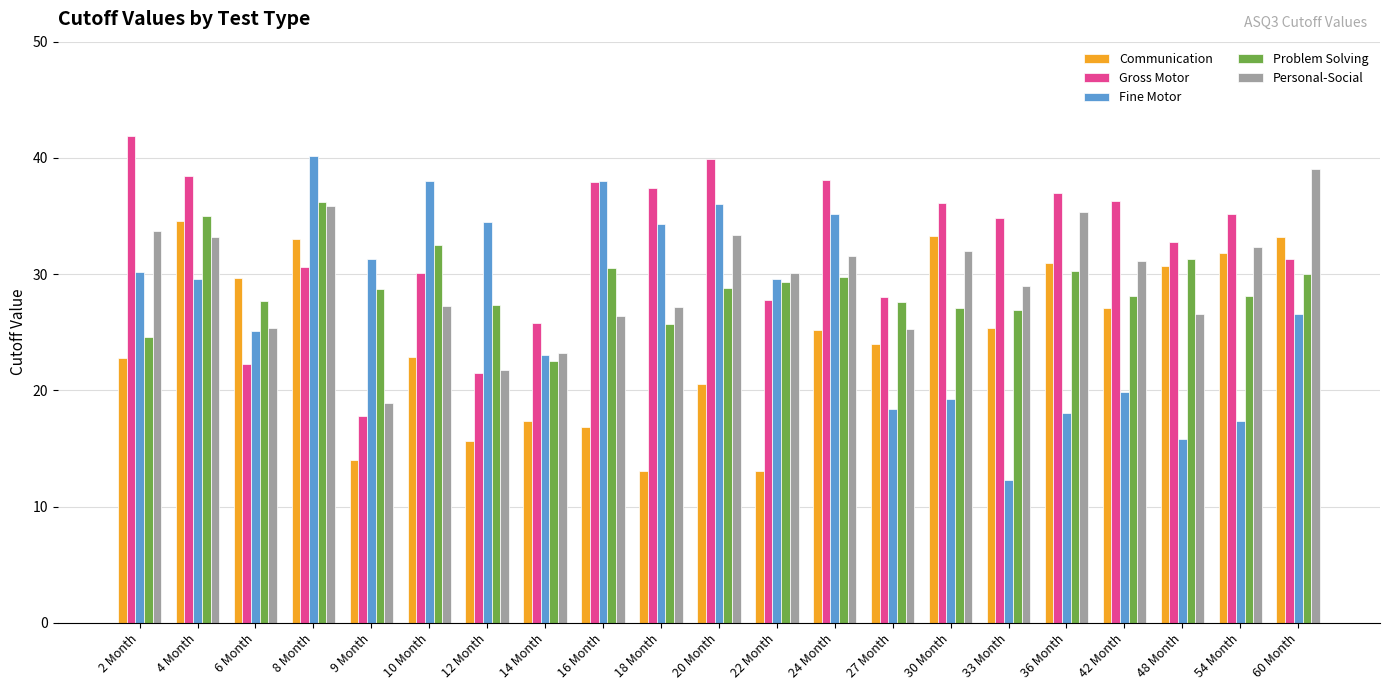

What is the average value of the Personal-Social series?

29.4